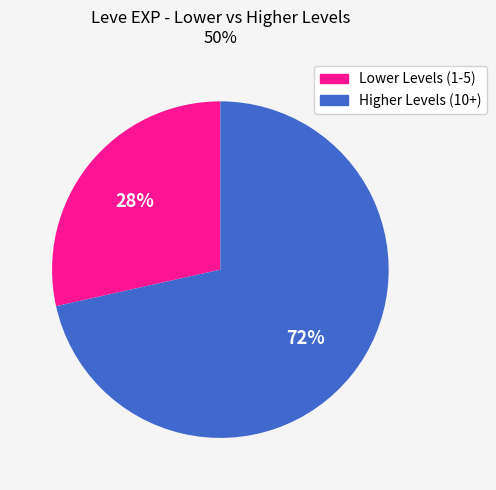

Which has a higher value, Lower Levels (1-5) or Higher Levels (10+)?

Higher Levels (10+)